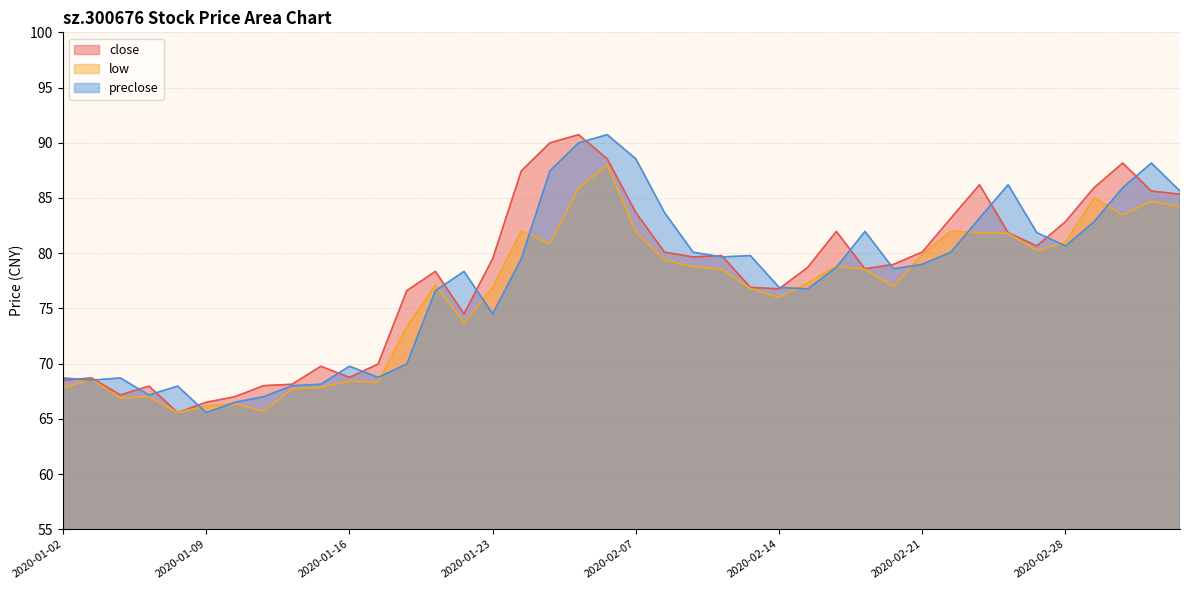

Reading left to right, transcribe all the data shown in this chart.

close: 68.5	68.7	67.2	68.0	65.6	66.5	67.0	68.0	68.1	69.8	68.8	70.0	76.6	78.3	74.5	79.5	87.5	90.0	90.7	88.5	83.7	80.1	79.7	79.8	76.9	76.8	78.7	82.0	78.6	79.0	80.1	83.2	86.2	81.9	80.7	82.8	85.9	88.2	85.6	85.3
low: 67.8	68.6	66.9	67.0	65.6	66.2	66.4	65.7	67.7	67.8	68.4	68.3	73.3	77.1	73.7	76.9	82.0	80.9	85.9	88.0	81.9	79.4	78.8	78.5	76.8	76.0	77.3	78.8	78.5	77.0	79.9	82.0	81.8	81.8	80.2	81.0	85.0	83.5	84.7	84.2
preclose: 68.7	68.5	68.7	67.2	68.0	65.6	66.5	67.0	68.0	68.1	69.8	68.8	70.0	76.6	78.3	74.5	79.5	87.5	90.0	90.7	88.5	83.7	80.1	79.7	79.8	76.9	76.8	78.7	82.0	78.6	79.0	80.1	83.2	86.2	81.9	80.7	82.8	85.9	88.2	85.6